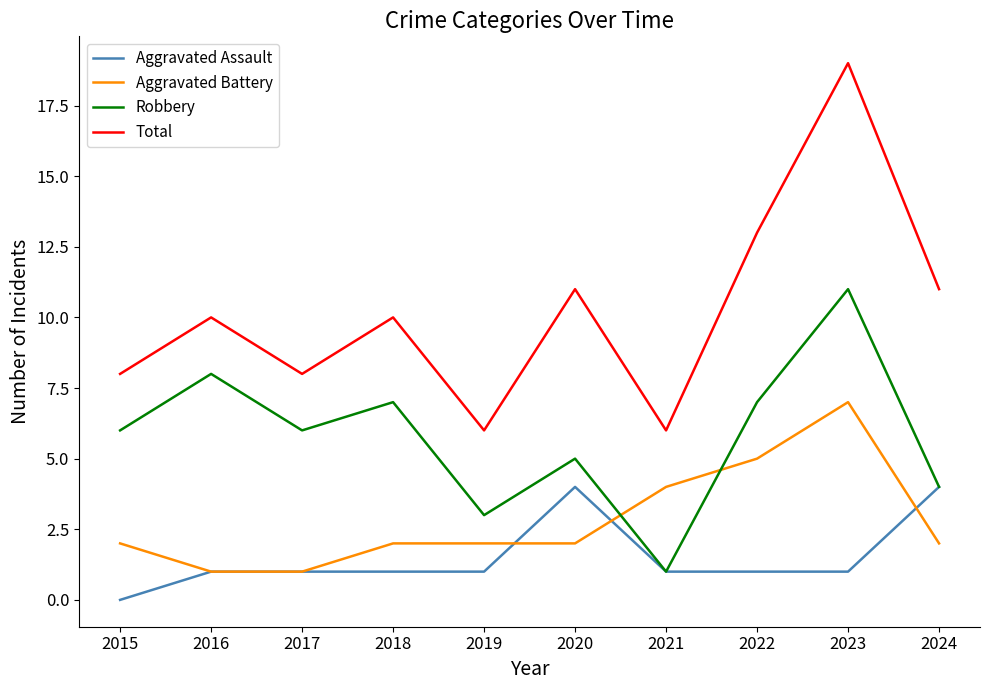

True or false: Robbery has a value of 11 at 2016.

False